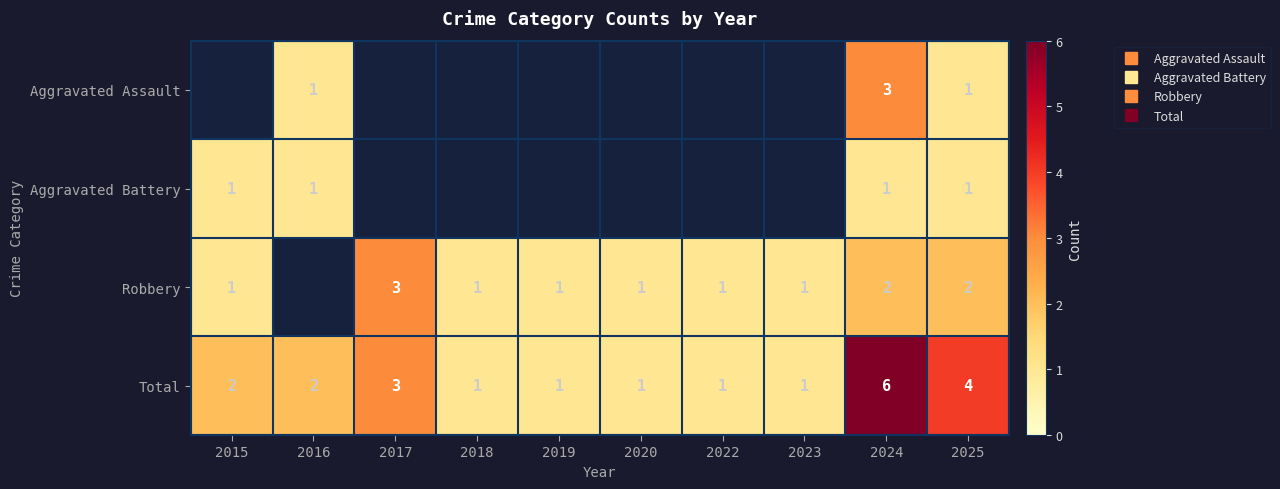

What is the approximate value of Total at 2015?

2.0